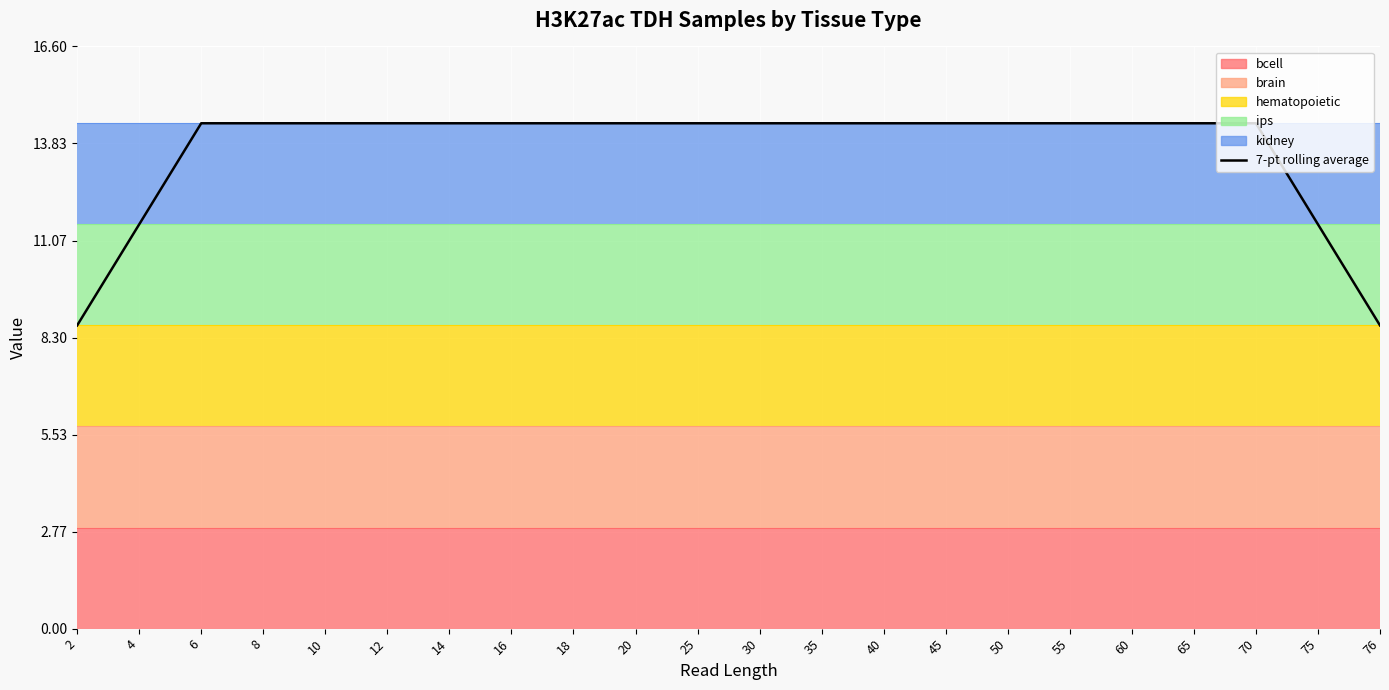

What is the difference between the second highest and second lowest values?

5.8